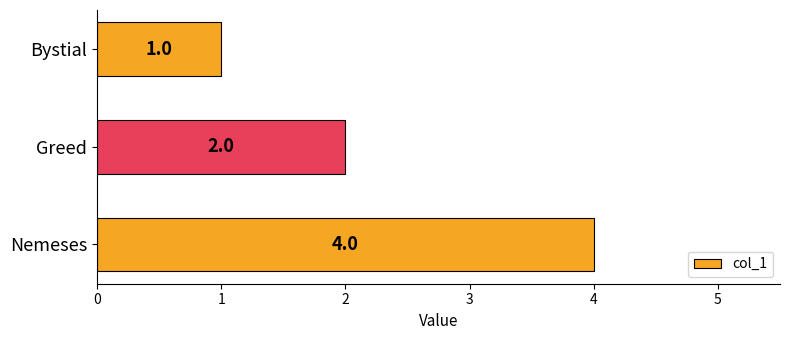

Where is the data nearest to the value 2?

Greed